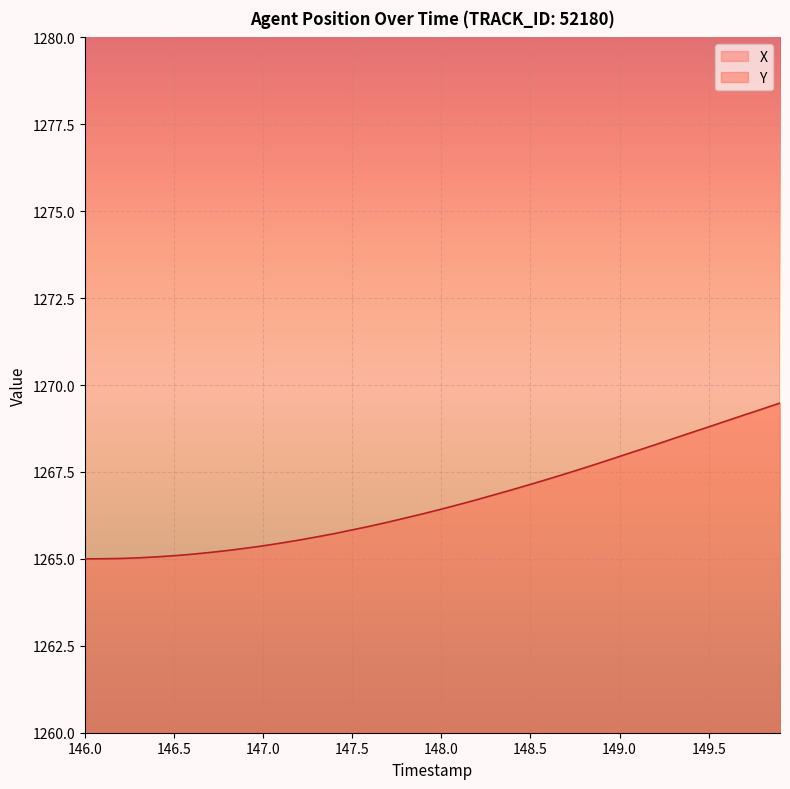

Rank the series at 149.3 from highest to lowest value.

X, Y